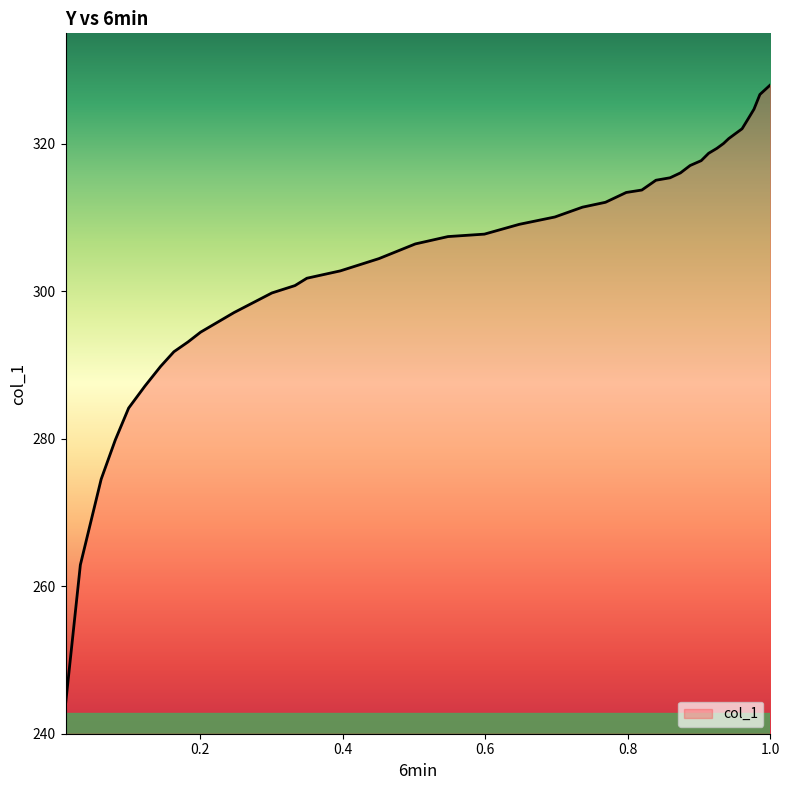

What is the minimum value shown in the chart?

244.0